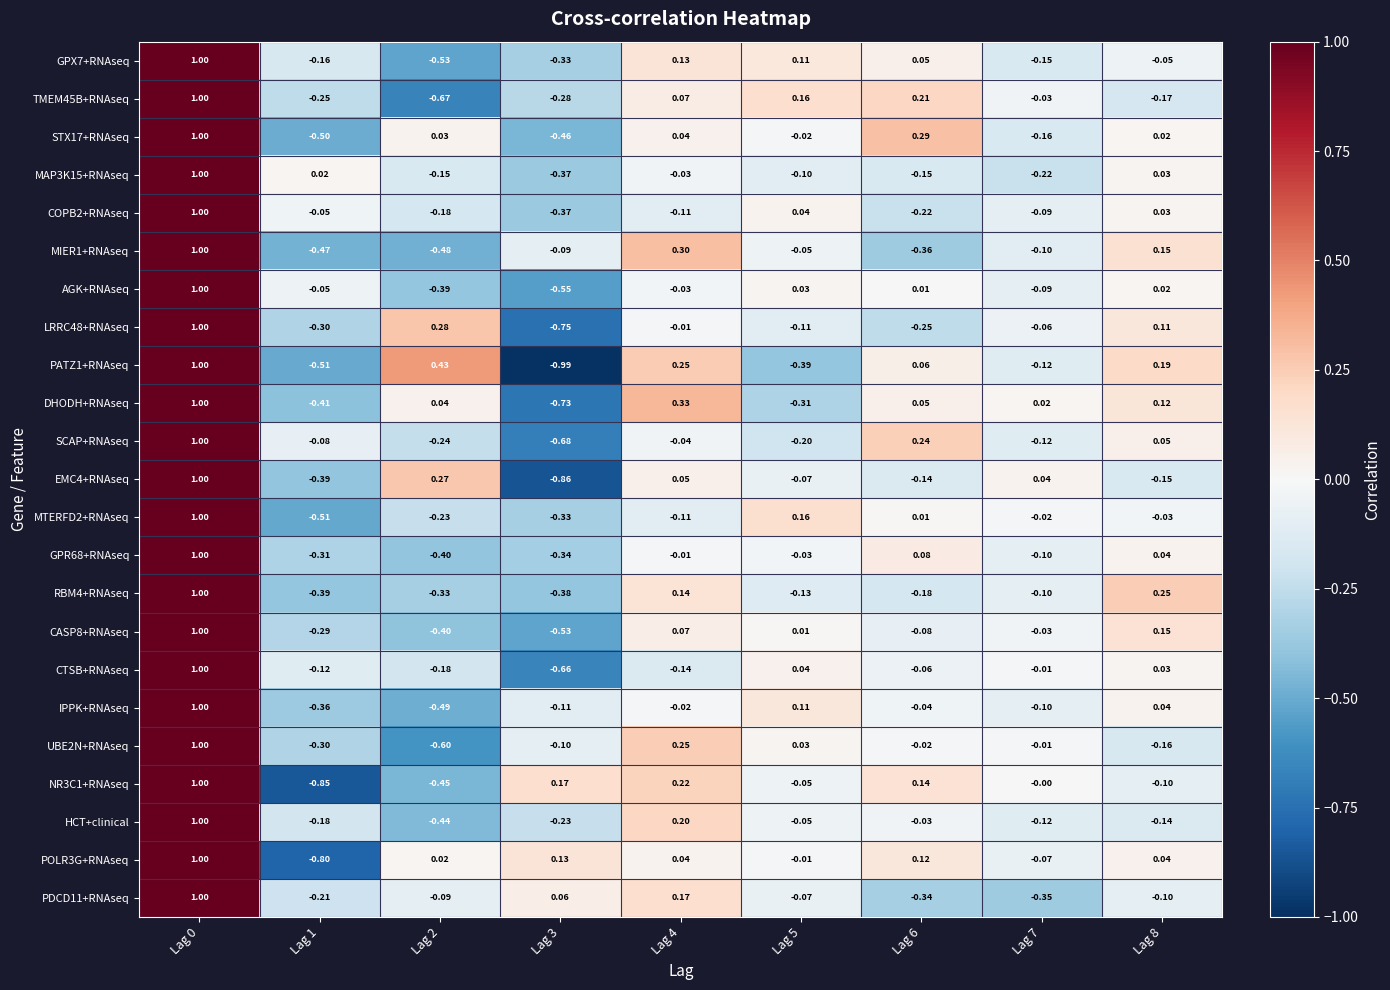

Reading left to right, list all the values displayed in this chart.

GPX7+RNAseq: Lag 0=1.0	Lag 1=-0.2	Lag 2=-0.5	Lag 3=-0.3	Lag 4=0.1	Lag 5=0.1	Lag 6=0.1	Lag 7=-0.1	Lag 8=-0.1
TMEM45B+RNAseq: Lag 0=1.0	Lag 1=-0.2	Lag 2=-0.7	Lag 3=-0.3	Lag 4=0.1	Lag 5=0.2	Lag 6=0.2	Lag 7=-0.0	Lag 8=-0.2
STX17+RNAseq: Lag 0=1.0	Lag 1=-0.5	Lag 2=0.0	Lag 3=-0.5	Lag 4=0.0	Lag 5=-0.0	Lag 6=0.3	Lag 7=-0.2	Lag 8=0.0
MAP3K15+RNAseq: Lag 0=1.0	Lag 1=0.0	Lag 2=-0.1	Lag 3=-0.4	Lag 4=-0.0	Lag 5=-0.1	Lag 6=-0.1	Lag 7=-0.2	Lag 8=0.0
COPB2+RNAseq: Lag 0=1.0	Lag 1=-0.1	Lag 2=-0.2	Lag 3=-0.4	Lag 4=-0.1	Lag 5=0.0	Lag 6=-0.2	Lag 7=-0.1	Lag 8=0.0
MIER1+RNAseq: Lag 0=1.0	Lag 1=-0.5	Lag 2=-0.5	Lag 3=-0.1	Lag 4=0.3	Lag 5=-0.1	Lag 6=-0.4	Lag 7=-0.1	Lag 8=0.1
AGK+RNAseq: Lag 0=1.0	Lag 1=-0.1	Lag 2=-0.4	Lag 3=-0.6	Lag 4=-0.0	Lag 5=0.0	Lag 6=0.0	Lag 7=-0.1	Lag 8=0.0
LRRC48+RNAseq: Lag 0=1.0	Lag 1=-0.3	Lag 2=0.3	Lag 3=-0.8	Lag 4=-0.0	Lag 5=-0.1	Lag 6=-0.2	Lag 7=-0.1	Lag 8=0.1
PATZ1+RNAseq: Lag 0=1.0	Lag 1=-0.5	Lag 2=0.4	Lag 3=-1.0	Lag 4=0.2	Lag 5=-0.4	Lag 6=0.1	Lag 7=-0.1	Lag 8=0.2
DHODH+RNAseq: Lag 0=1.0	Lag 1=-0.4	Lag 2=0.0	Lag 3=-0.7	Lag 4=0.3	Lag 5=-0.3	Lag 6=0.1	Lag 7=0.0	Lag 8=0.1
SCAP+RNAseq: Lag 0=1.0	Lag 1=-0.1	Lag 2=-0.2	Lag 3=-0.7	Lag 4=-0.0	Lag 5=-0.2	Lag 6=0.2	Lag 7=-0.1	Lag 8=0.1
EMC4+RNAseq: Lag 0=1.0	Lag 1=-0.4	Lag 2=0.3	Lag 3=-0.9	Lag 4=0.1	Lag 5=-0.1	Lag 6=-0.1	Lag 7=0.0	Lag 8=-0.1
MTERFD2+RNAseq: Lag 0=1.0	Lag 1=-0.5	Lag 2=-0.2	Lag 3=-0.3	Lag 4=-0.1	Lag 5=0.2	Lag 6=0.0	Lag 7=-0.0	Lag 8=-0.0
GPR68+RNAseq: Lag 0=1.0	Lag 1=-0.3	Lag 2=-0.4	Lag 3=-0.3	Lag 4=-0.0	Lag 5=-0.0	Lag 6=0.1	Lag 7=-0.1	Lag 8=0.0
RBM4+RNAseq: Lag 0=1.0	Lag 1=-0.4	Lag 2=-0.3	Lag 3=-0.4	Lag 4=0.1	Lag 5=-0.1	Lag 6=-0.2	Lag 7=-0.1	Lag 8=0.2
CASP8+RNAseq: Lag 0=1.0	Lag 1=-0.3	Lag 2=-0.4	Lag 3=-0.5	Lag 4=0.1	Lag 5=0.0	Lag 6=-0.1	Lag 7=-0.0	Lag 8=0.1
CTSB+RNAseq: Lag 0=1.0	Lag 1=-0.1	Lag 2=-0.2	Lag 3=-0.7	Lag 4=-0.1	Lag 5=0.0	Lag 6=-0.1	Lag 7=-0.0	Lag 8=0.0
IPPK+RNAseq: Lag 0=1.0	Lag 1=-0.4	Lag 2=-0.5	Lag 3=-0.1	Lag 4=-0.0	Lag 5=0.1	Lag 6=-0.0	Lag 7=-0.1	Lag 8=0.0
UBE2N+RNAseq: Lag 0=1.0	Lag 1=-0.3	Lag 2=-0.6	Lag 3=-0.1	Lag 4=0.2	Lag 5=0.0	Lag 6=-0.0	Lag 7=-0.0	Lag 8=-0.2
NR3C1+RNAseq: Lag 0=1.0	Lag 1=-0.8	Lag 2=-0.5	Lag 3=0.2	Lag 4=0.2	Lag 5=-0.1	Lag 6=0.1	Lag 7=-0.0	Lag 8=-0.1
HCT+clinical: Lag 0=1.0	Lag 1=-0.2	Lag 2=-0.4	Lag 3=-0.2	Lag 4=0.2	Lag 5=-0.1	Lag 6=-0.0	Lag 7=-0.1	Lag 8=-0.1
POLR3G+RNAseq: Lag 0=1.0	Lag 1=-0.8	Lag 2=0.0	Lag 3=0.1	Lag 4=0.0	Lag 5=-0.0	Lag 6=0.1	Lag 7=-0.1	Lag 8=0.0
PDCD11+RNAseq: Lag 0=1.0	Lag 1=-0.2	Lag 2=-0.1	Lag 3=0.1	Lag 4=0.2	Lag 5=-0.1	Lag 6=-0.3	Lag 7=-0.3	Lag 8=-0.1